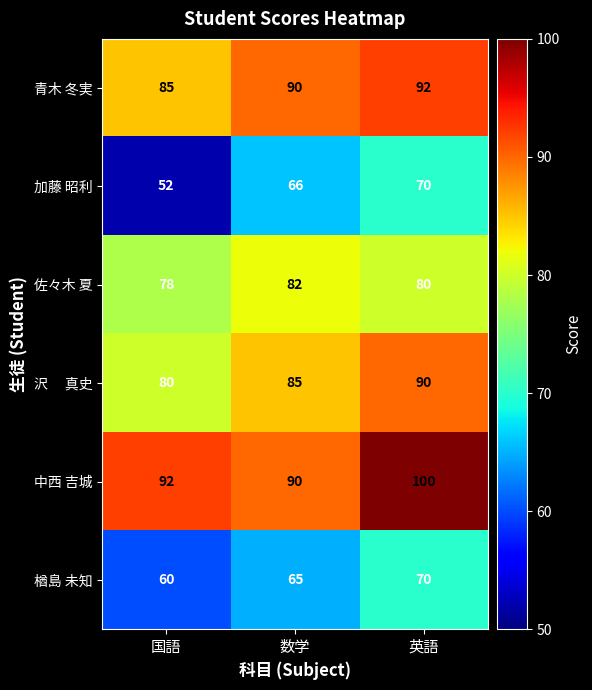

What is the difference between the highest and lowest values at 国語?

40